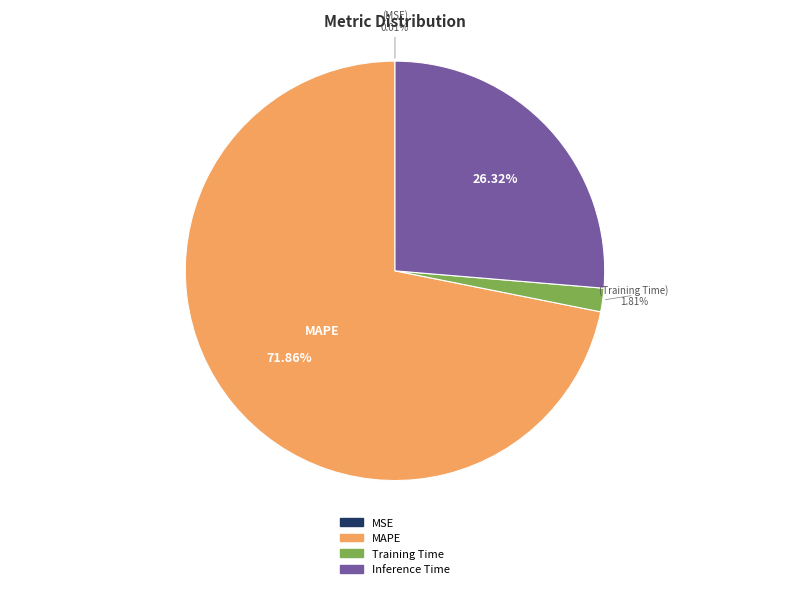

True or false: Inference Time accounts for 26% of the total.

True